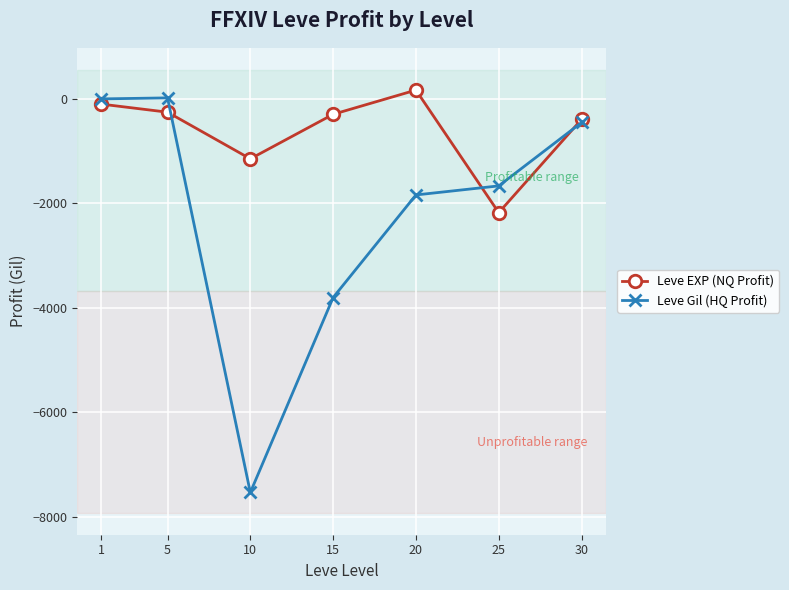

What is the lowest value of the Leve Gil (HQ Profit) series?

-7533.7